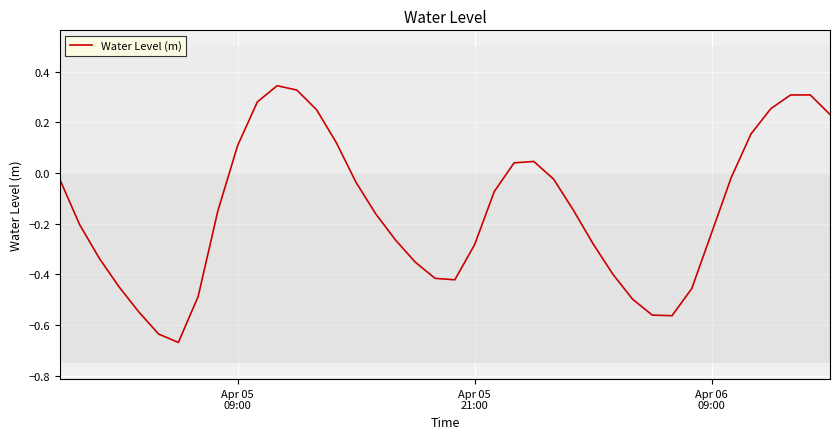

What is the difference between the maximum and minimum values?

1.0